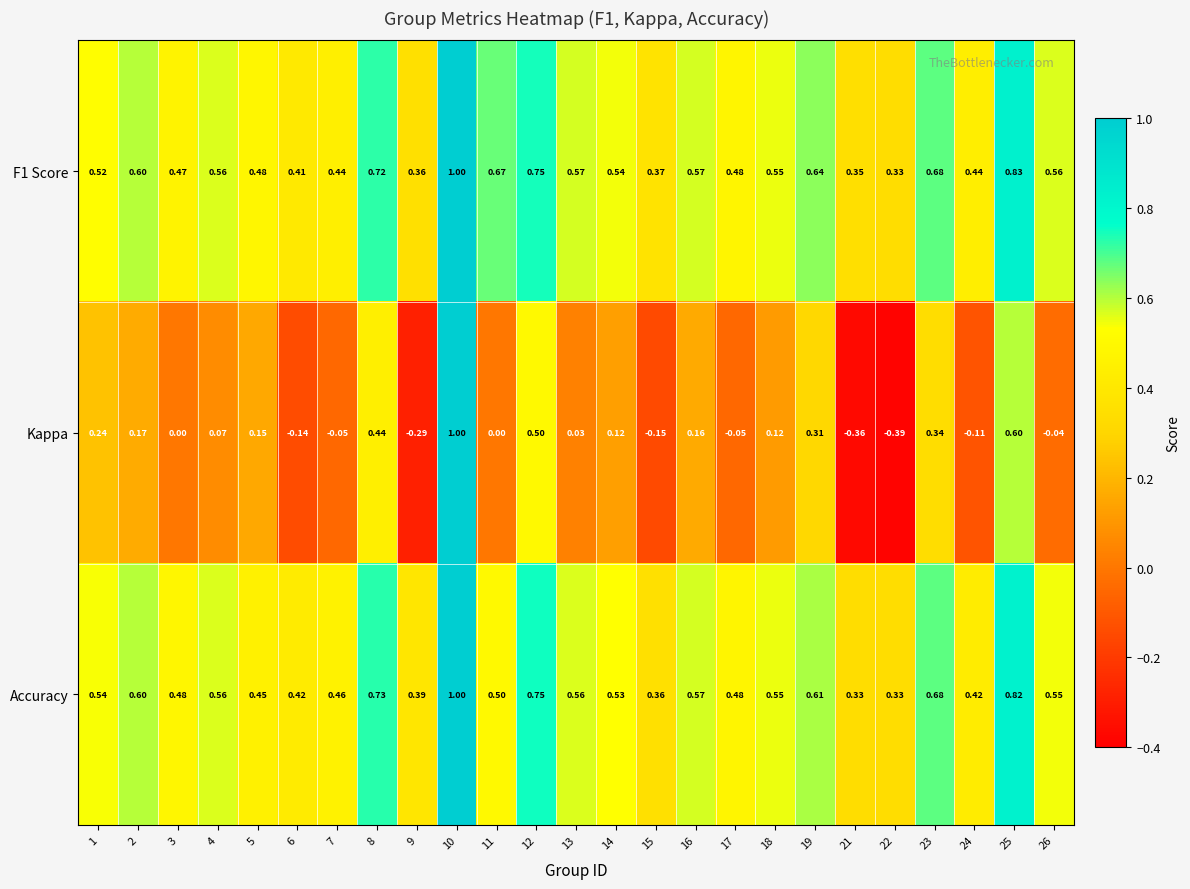

Which series has the widest spread of values?

Kappa